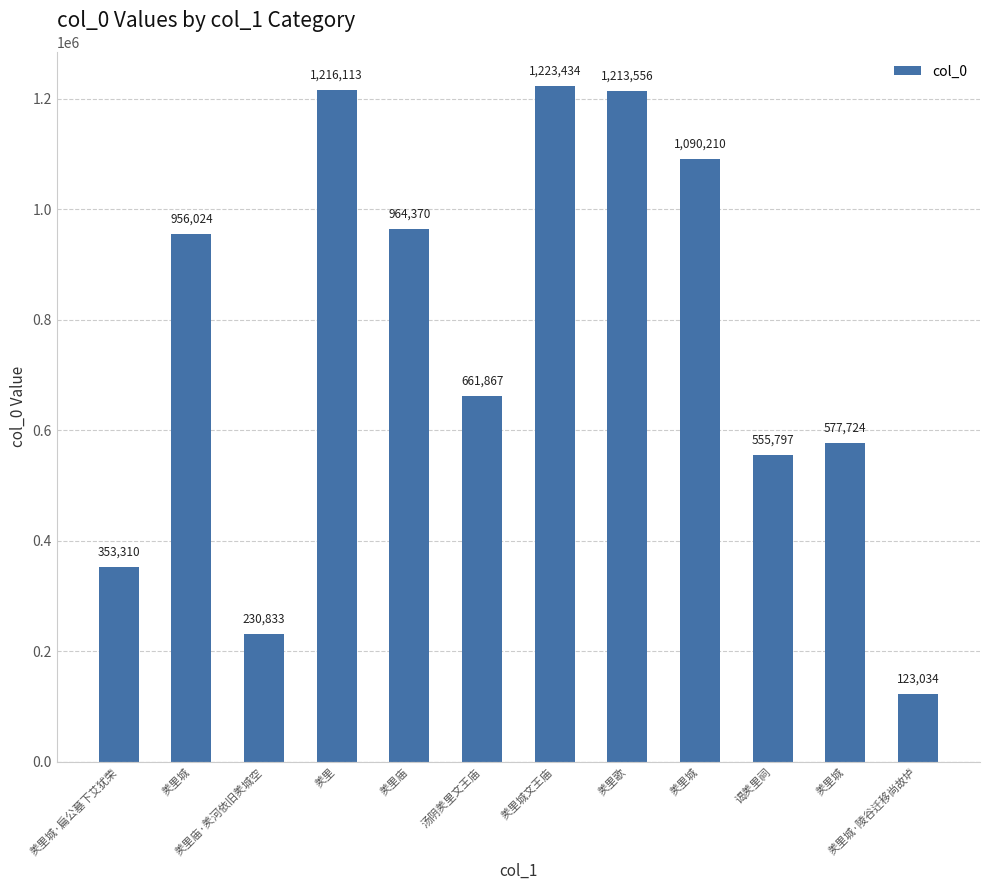

How many distinct data groups are displayed?

1